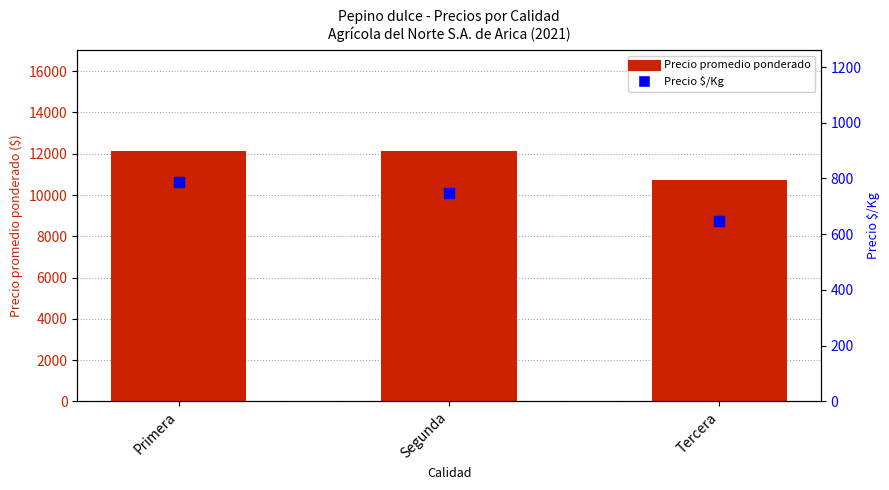

Which series contains the lowest Y value?

Precio $/Kg